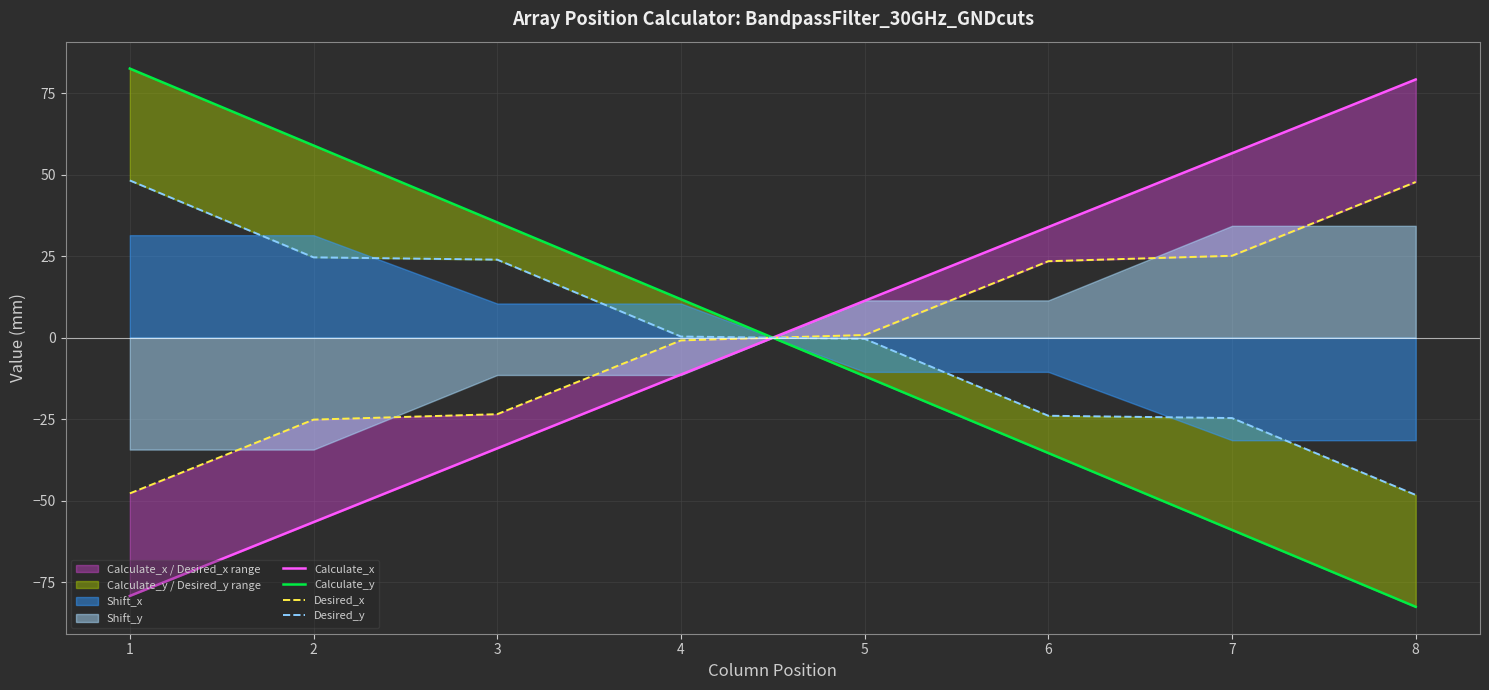

How many data points in Desired_x are less than 0?

4